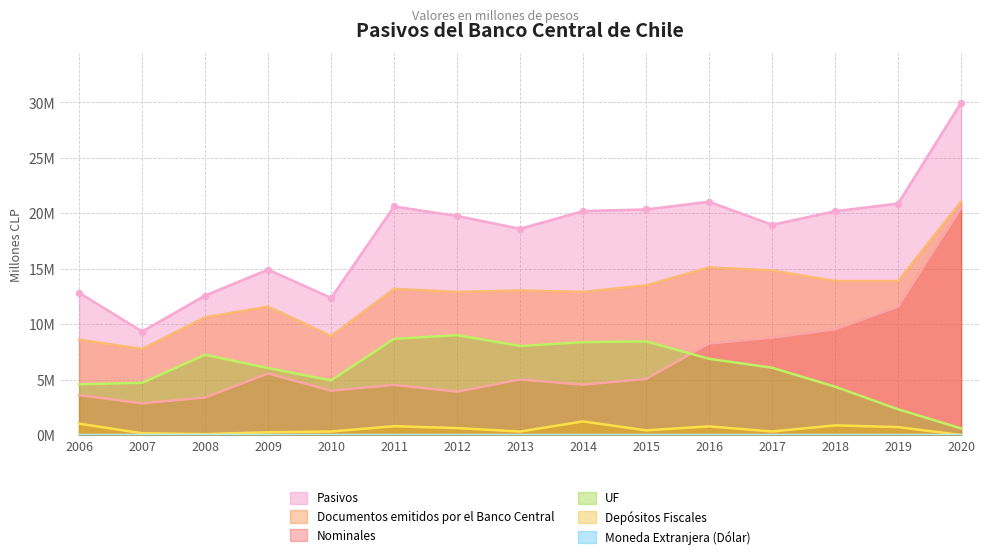

Which series has the widest spread of Y values?

Pasivos